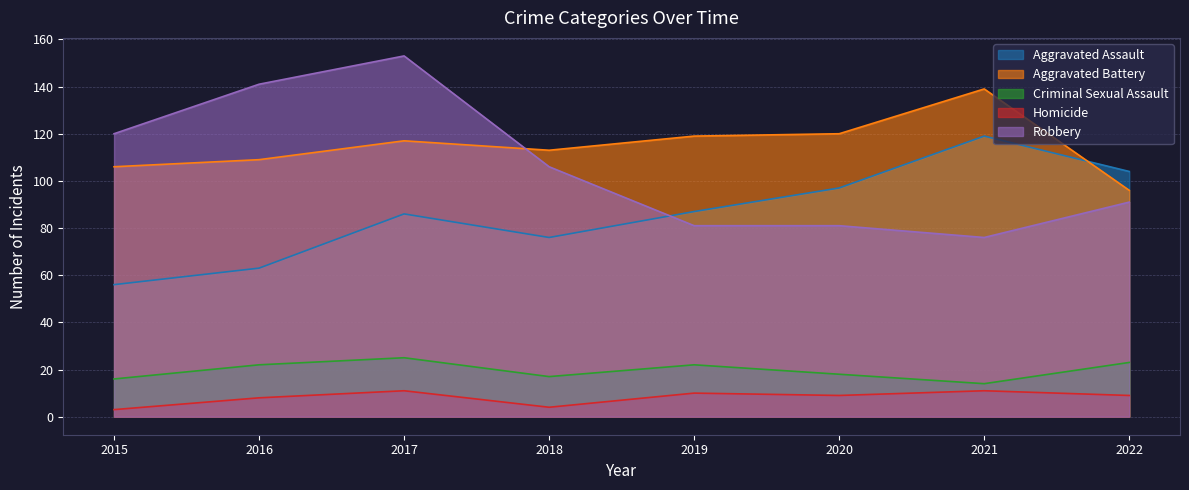

How many interior local valleys does the Homicide series have?

2